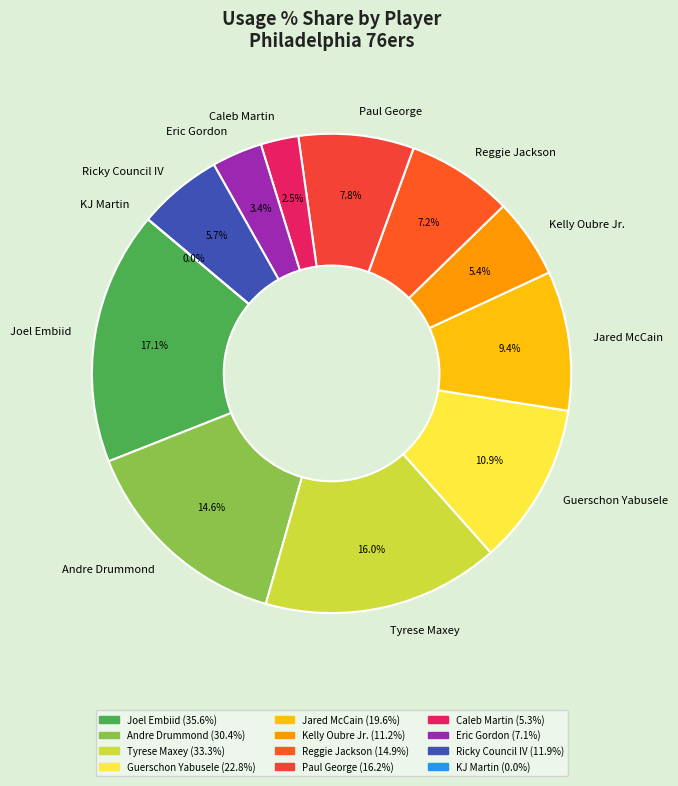

How many segments does this pie chart have?

12